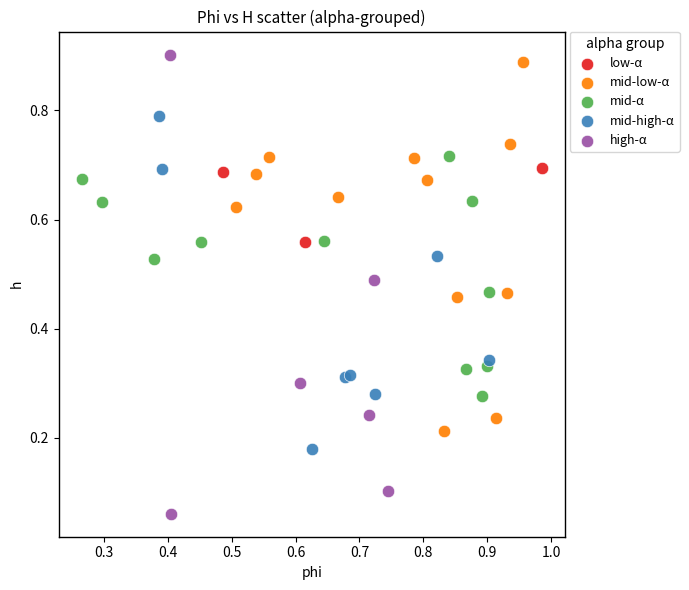

Which series has the widest spread of Y values?

high-α